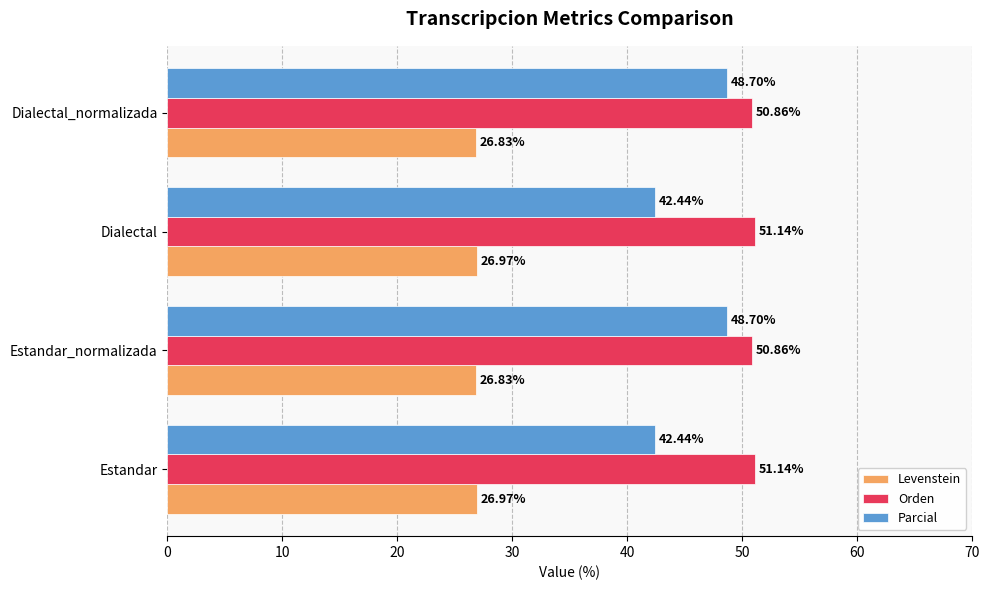

What is the difference between the maximum and minimum values in the Parcial series?

6.3